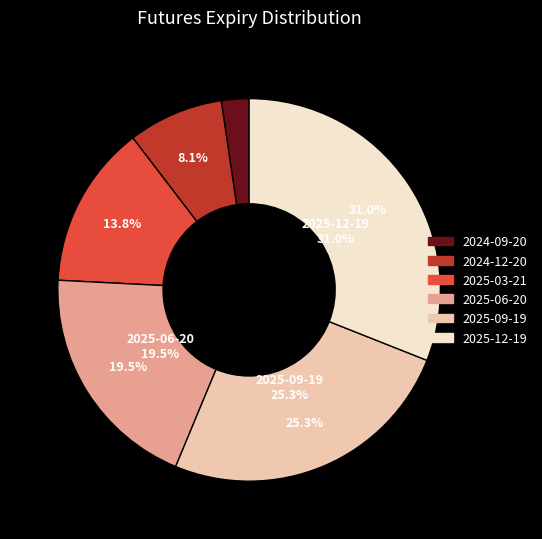

Count the number of slices in the pie.

6